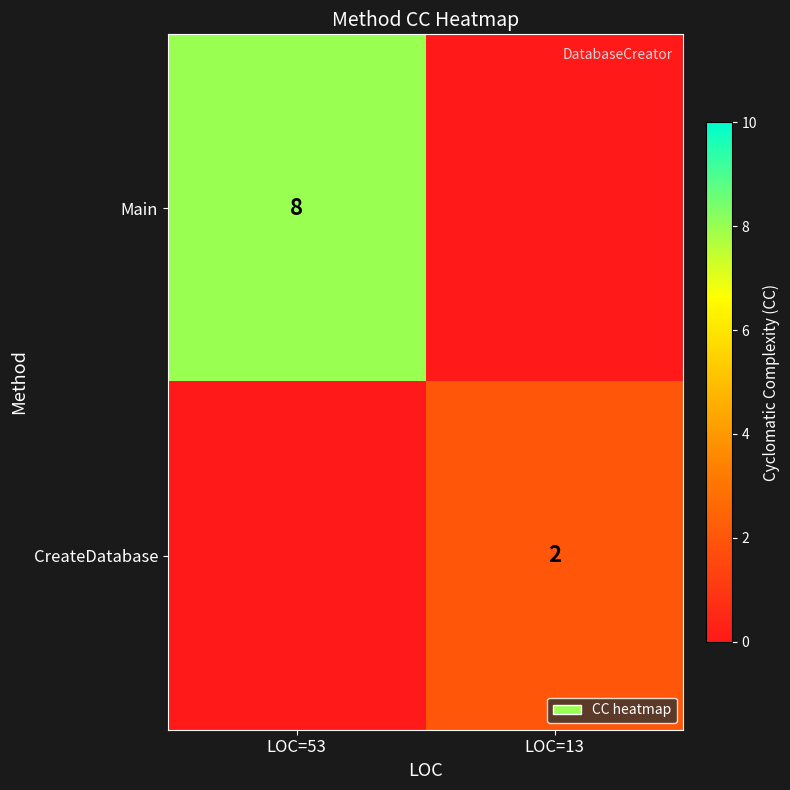

The CreateDatabase series shows 2 at LOC=13. True or false?

True